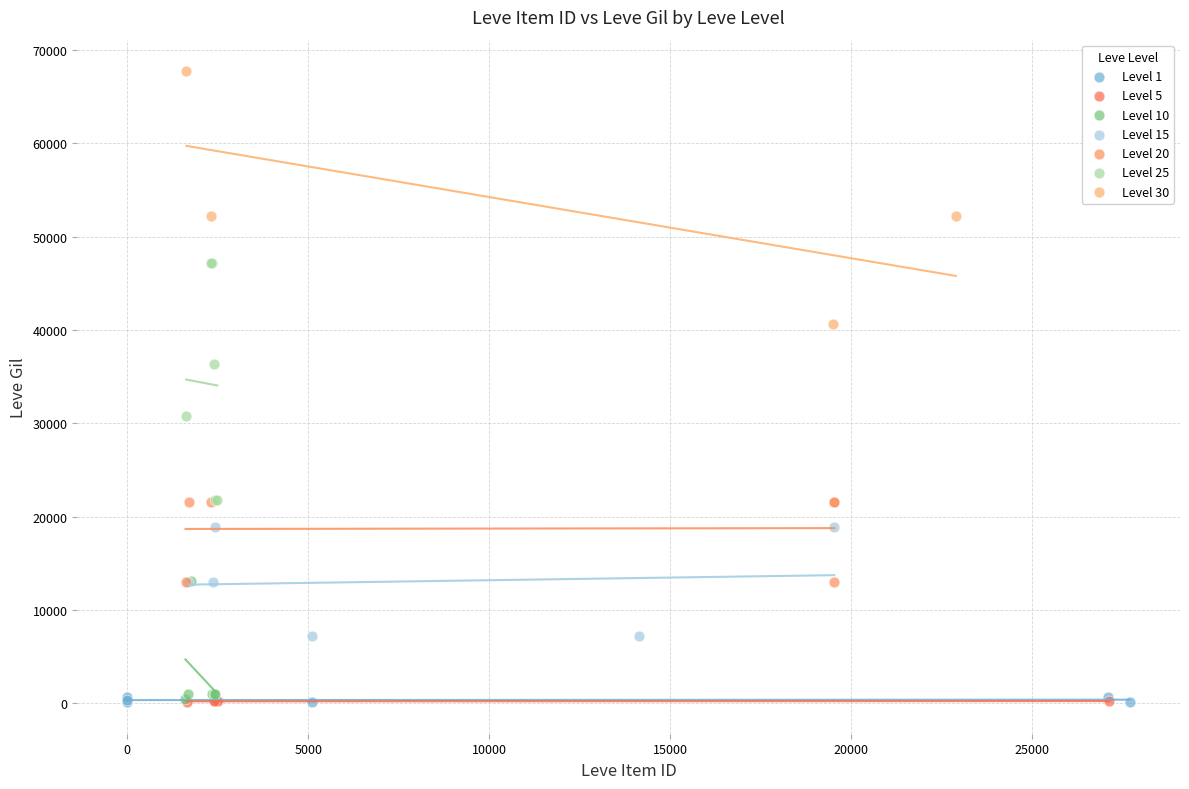

Which series contains the highest Y value?

Level 30